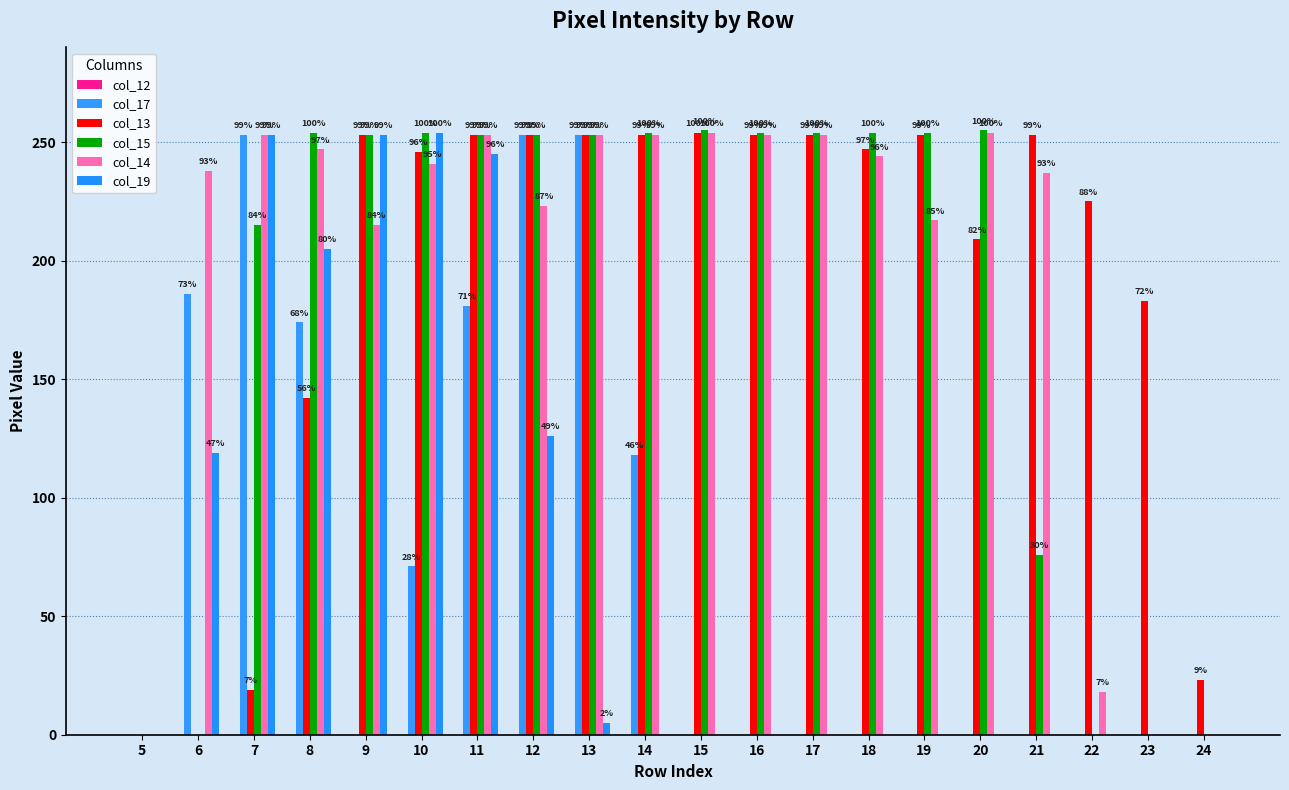

Are the bars grouped side by side (vs. stacked)?

Yes